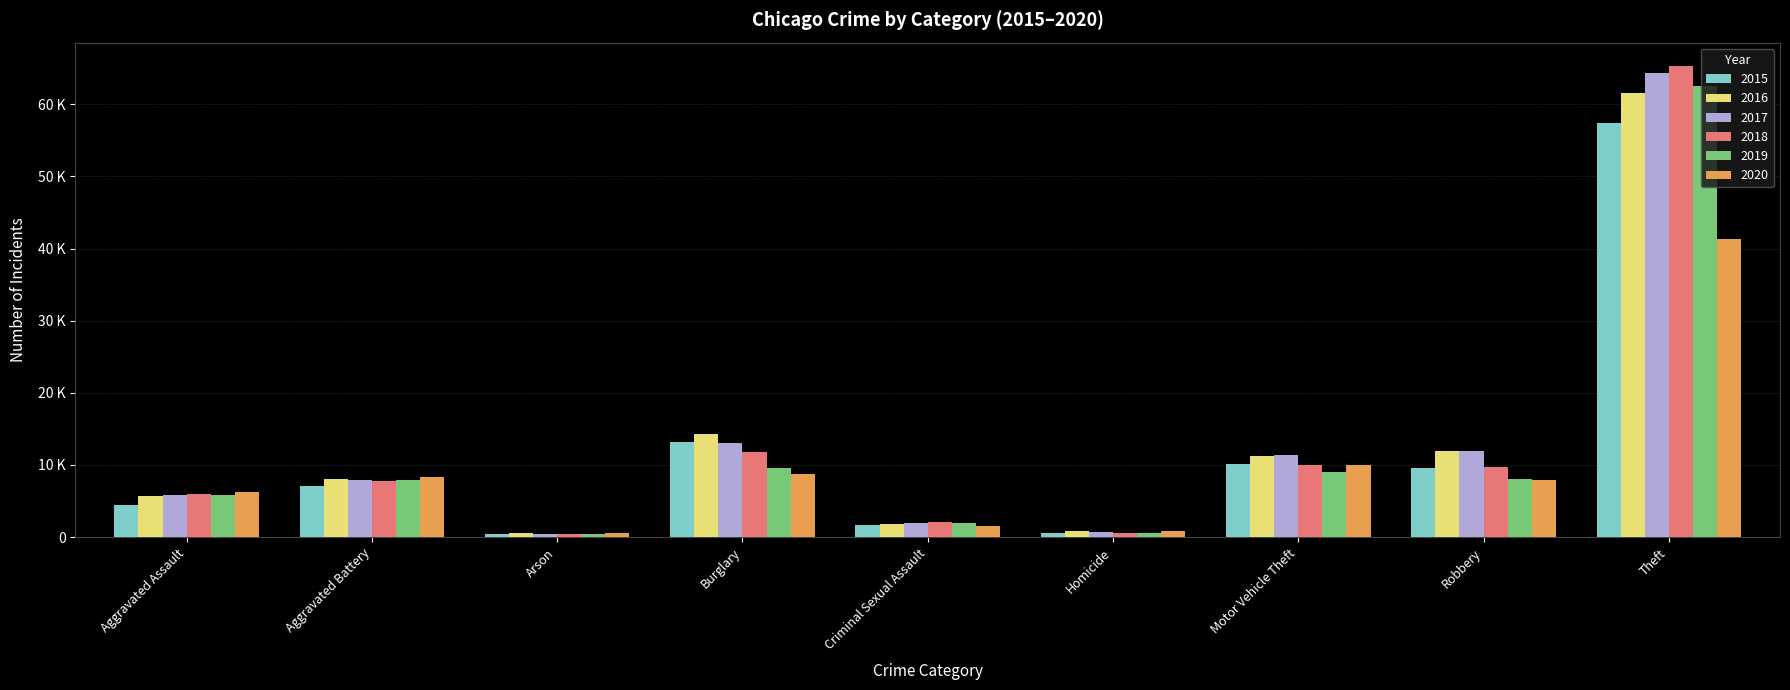

Are the bars grouped side by side (vs. stacked)?

Yes